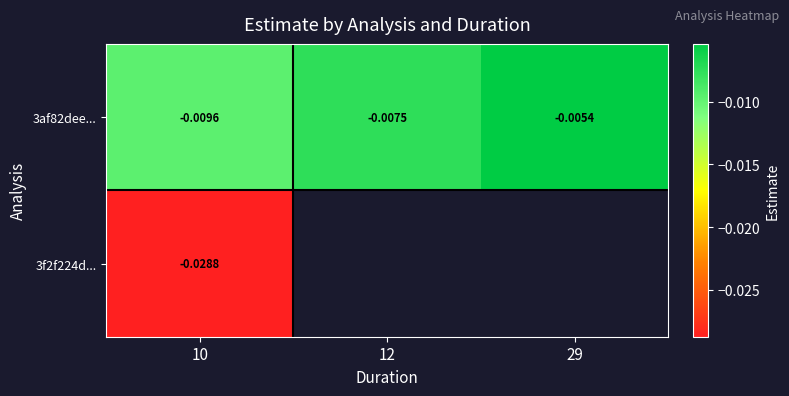

Which has a higher value, 10 or 29?

29